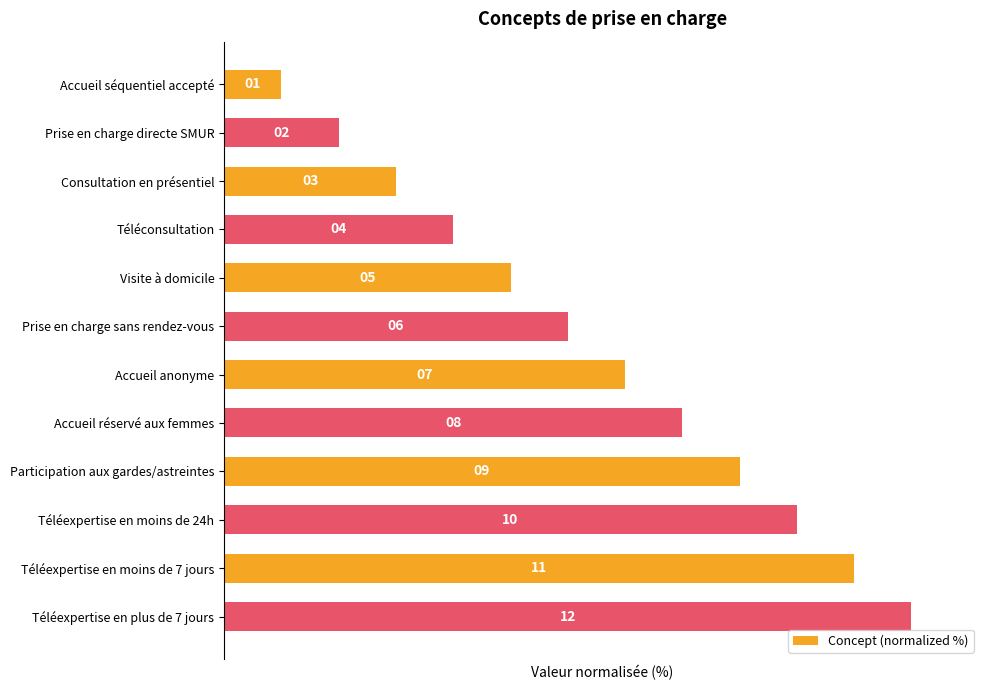

How many bars are there in total?

12